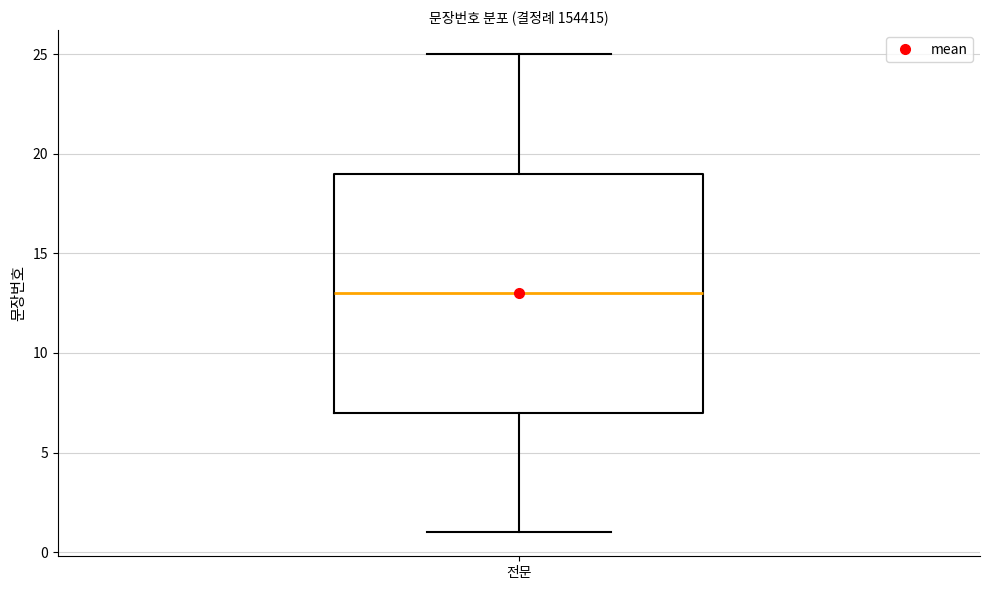

Transcribe this box plot: give where the median line is, the range the box spans, and where the two whiskers end, as read against the y-axis. The values are not printed on the chart, so give them approximately, as read against the axis.

median 13, box 7 to 19, whiskers 1 to 25